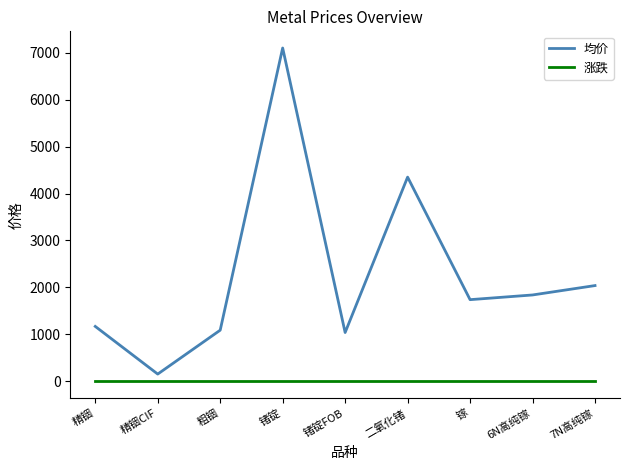

Reading left to right, transcribe all the data shown in this chart.

均价: 精铟=1170	精铟CIF=155	粗铟=1090	锗锭=7100	锗锭FOB=1040	二氧化锗=4350	镓=1740	6N高纯镓=1840	7N高纯镓=2040
涨跌: 精铟=0	精铟CIF=0	粗铟=0	锗锭=0	锗锭FOB=0	二氧化锗=0	镓=0	6N高纯镓=0	7N高纯镓=0